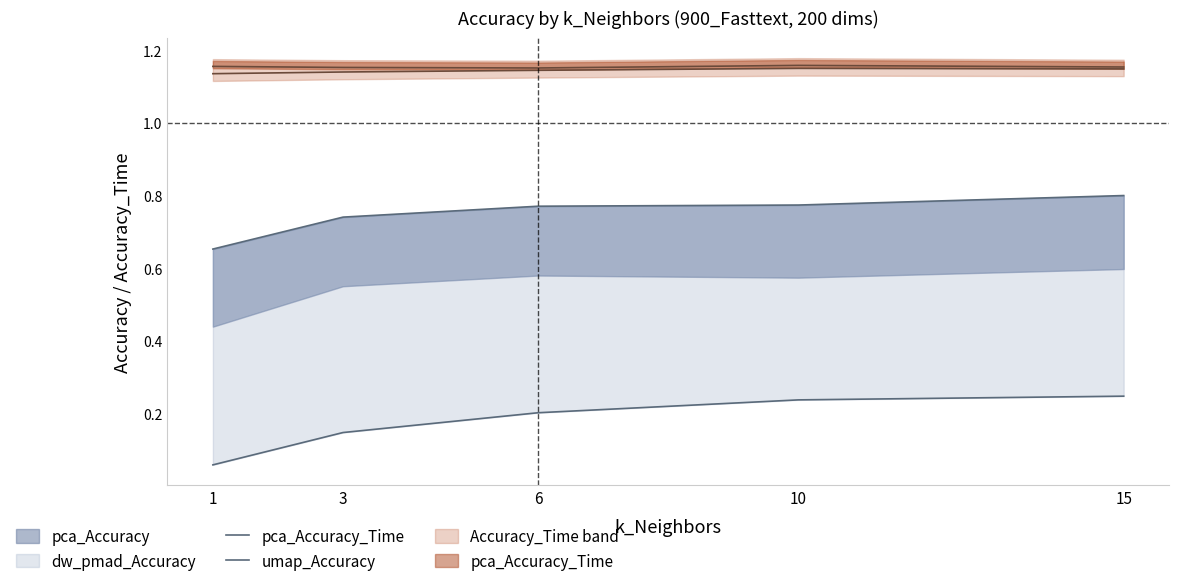

Is this an area chart (filled region under the line)?

No